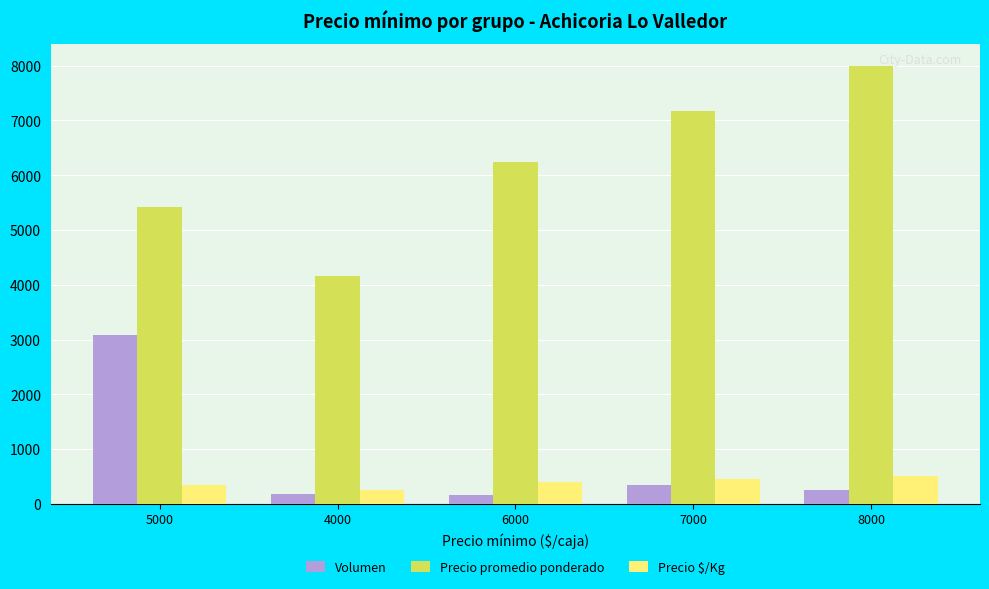

Which category has the highest value in the Volumen series?

5000